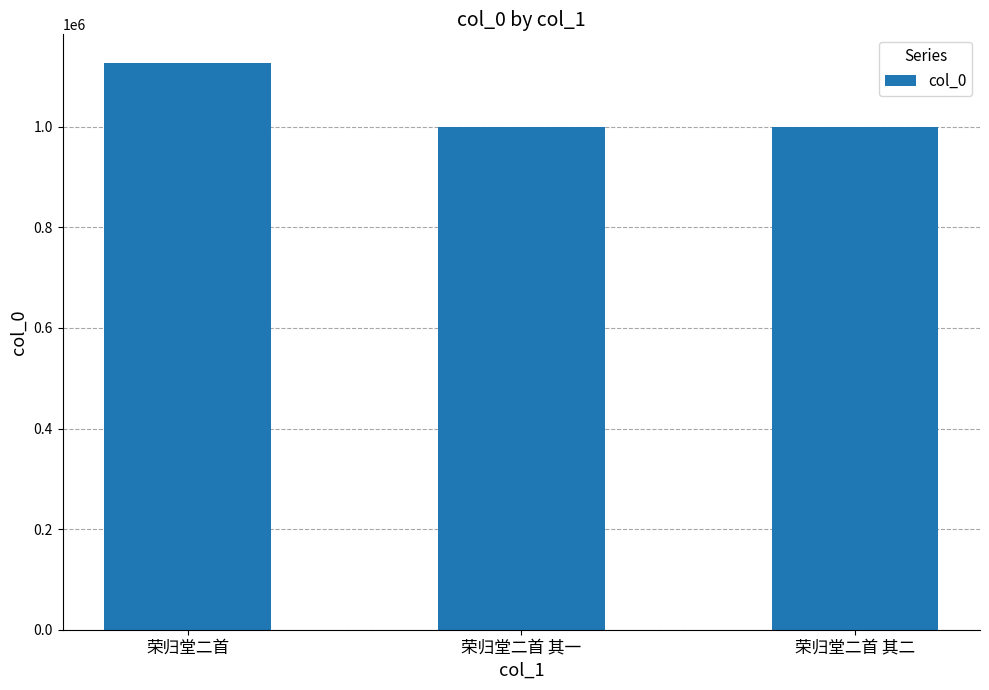

Between 荣归堂二首 and 荣归堂二首 其一, which is larger?

荣归堂二首